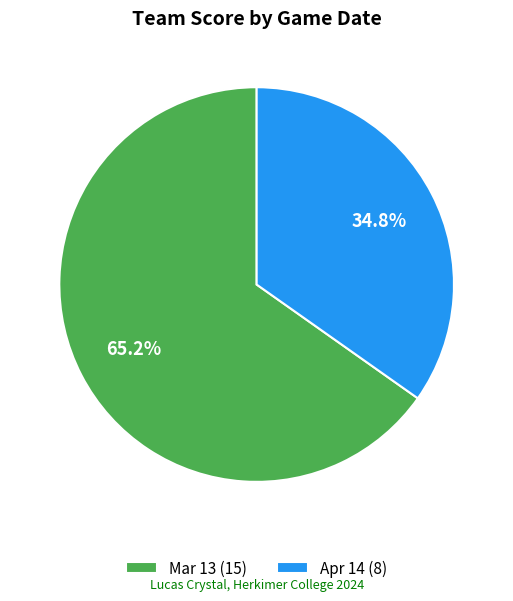

To the nearest percent, what is the combined percentage of Apr 14 and Mar 13?

100%